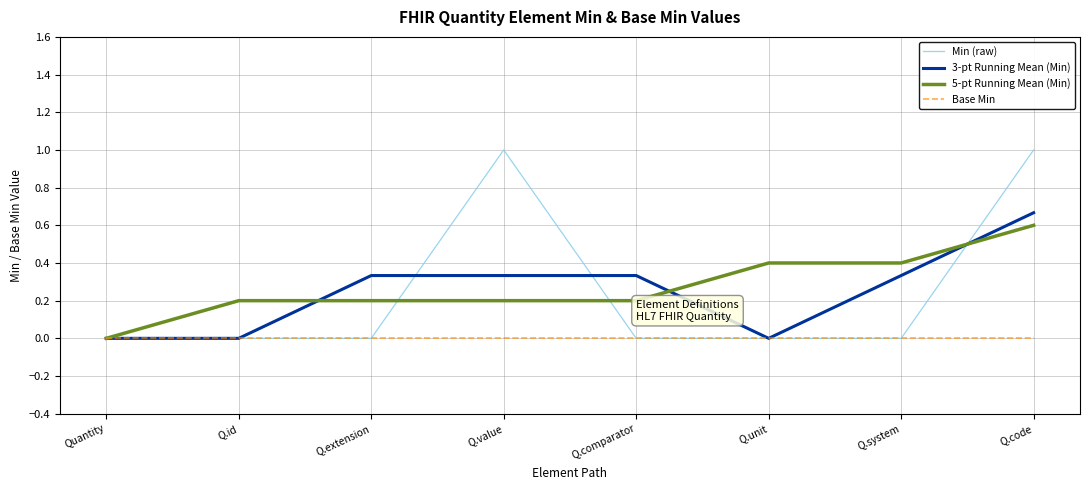

Count the number of categories in the chart.

8